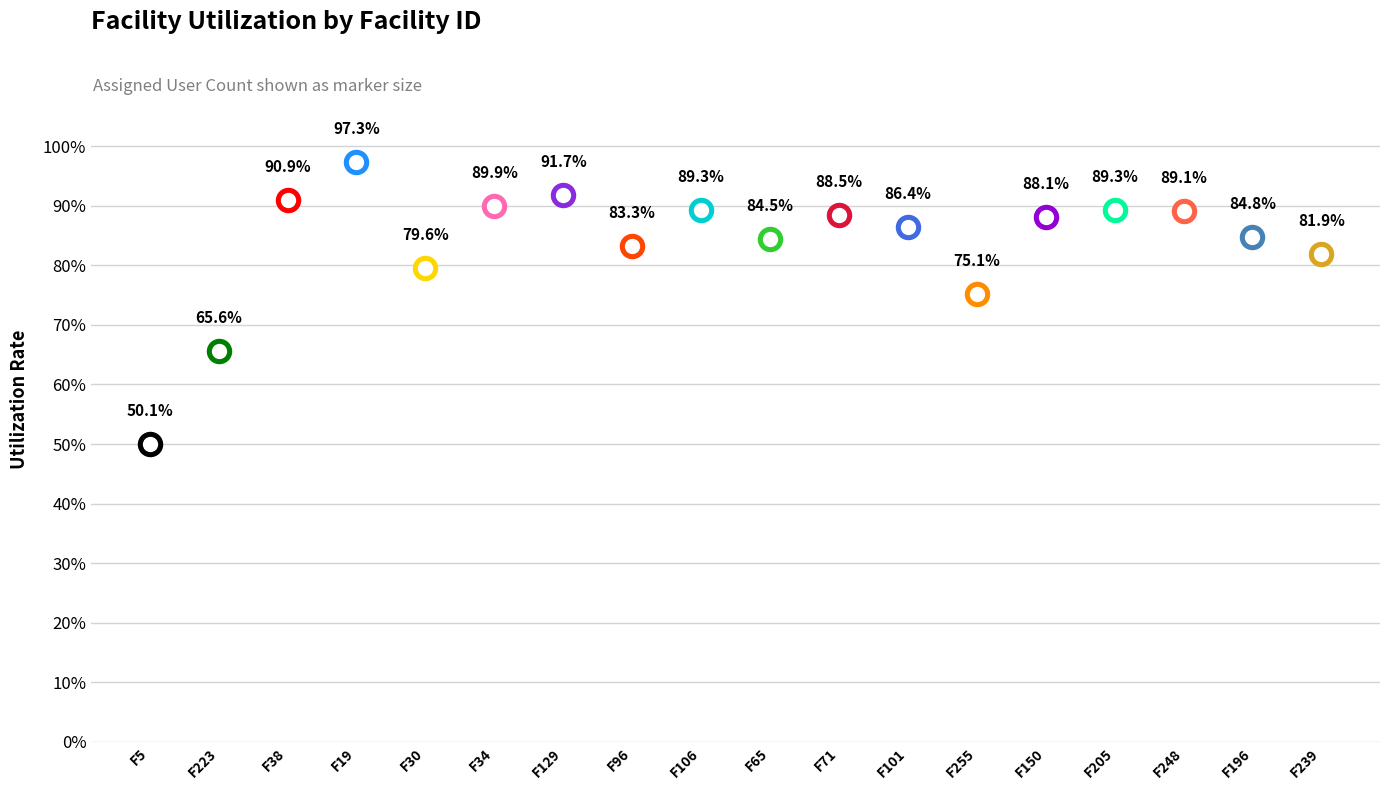

What is the change in value from 19 to 34?

-0.1